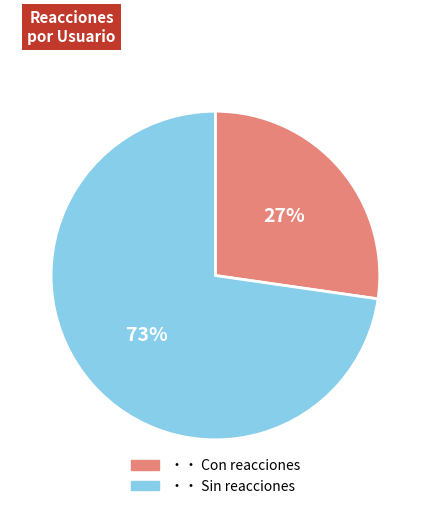

Is the sum of ・・ Con reacciones and ・・ Sin reacciones greater than half?

Yes